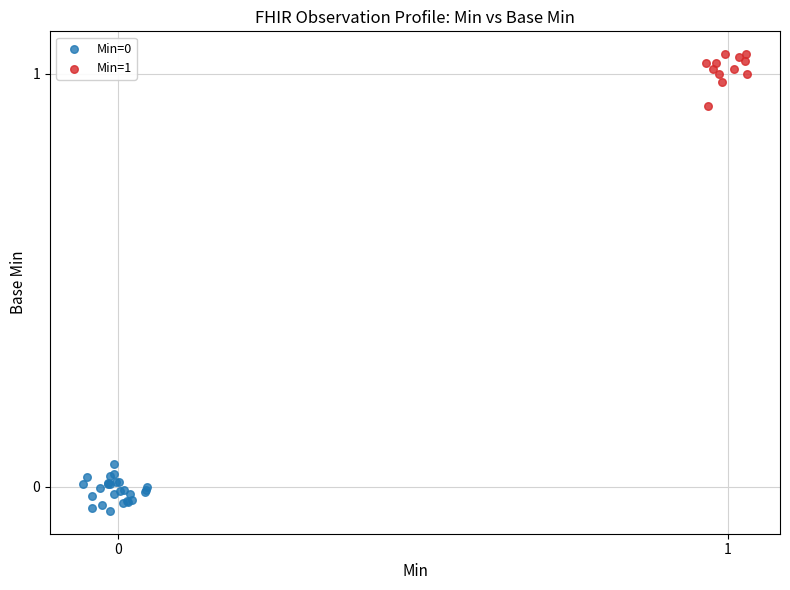

Which series has the largest Y range (max minus min)?

Min=1